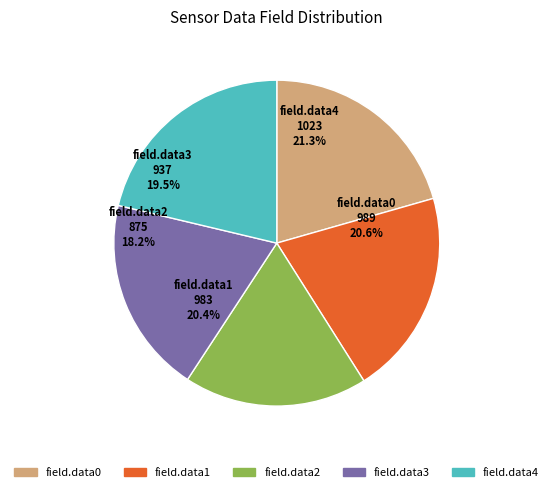

To the nearest percent, what portion does field.data4 represent?

21%